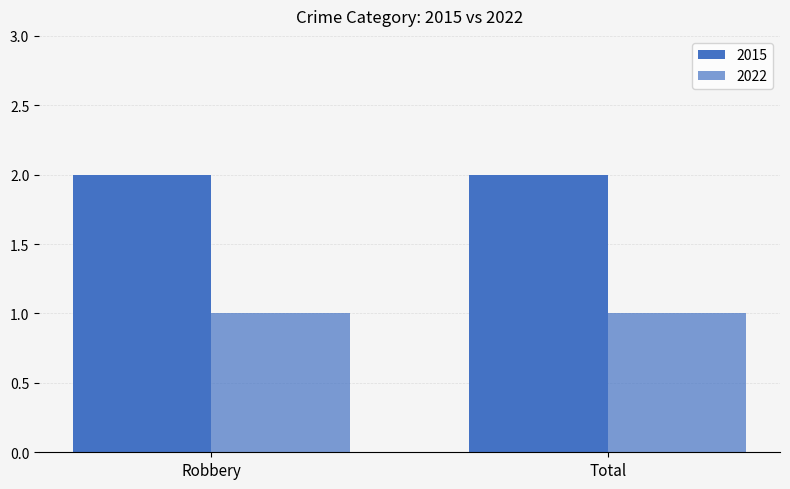

What position from the left is Robbery?

1